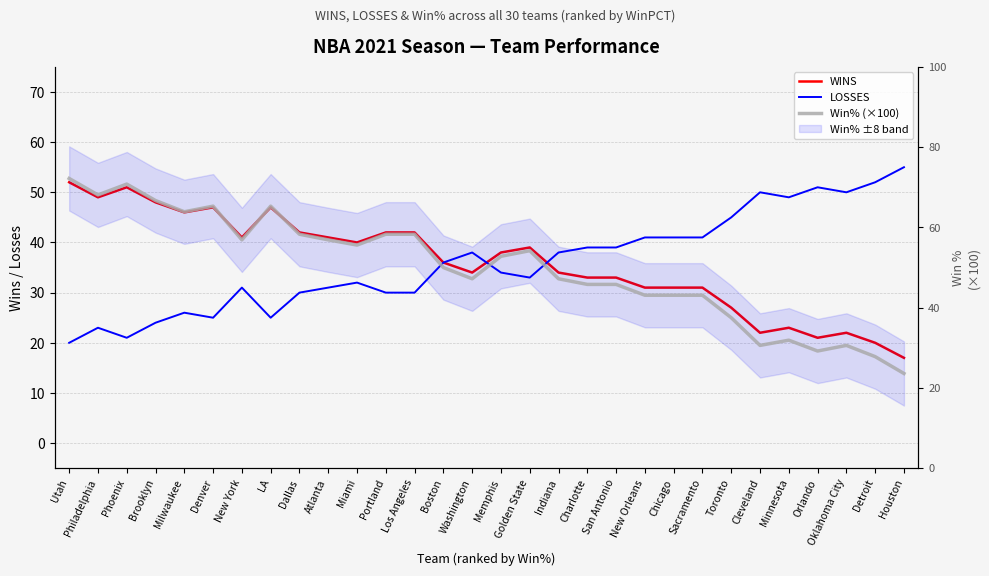

Is it true that WINS equals 13.0 at Memphis?

False